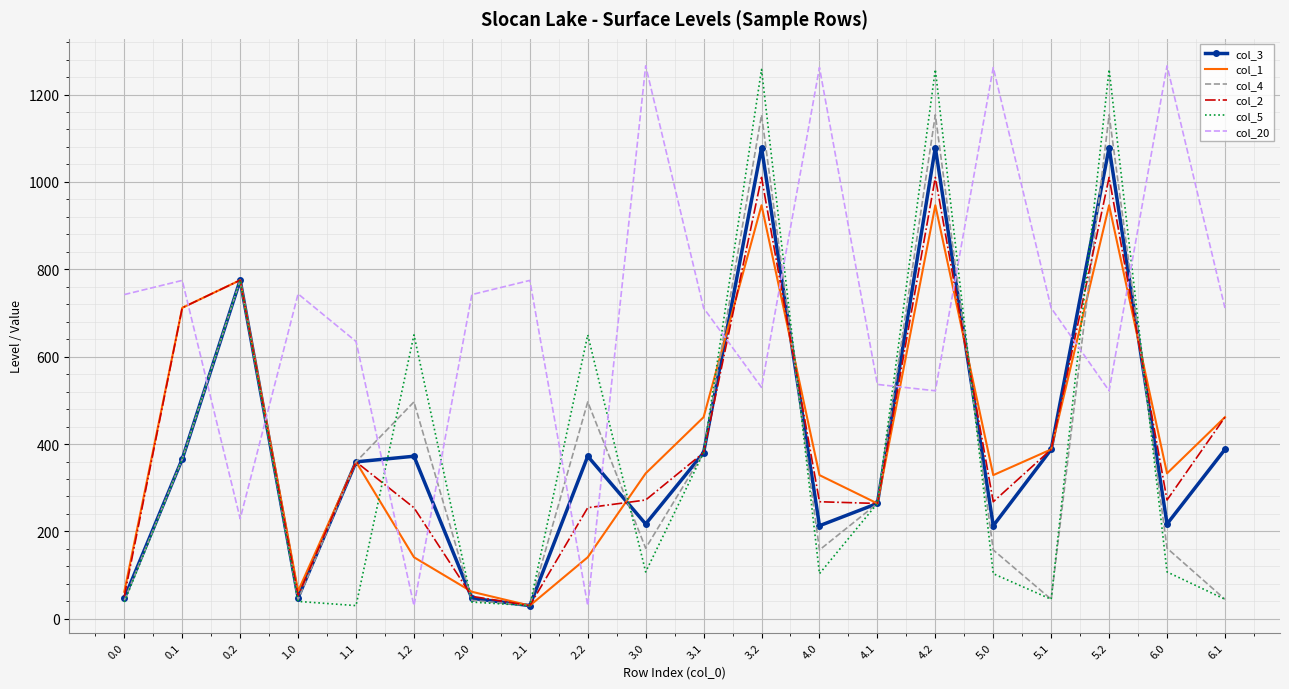

What is the maximum value for col_2?

1010.4